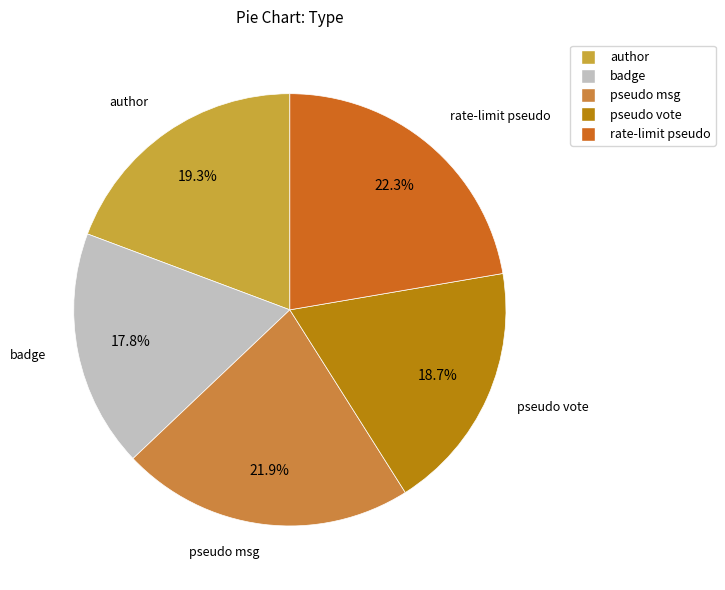

What is the smallest slice in the pie chart?

badge